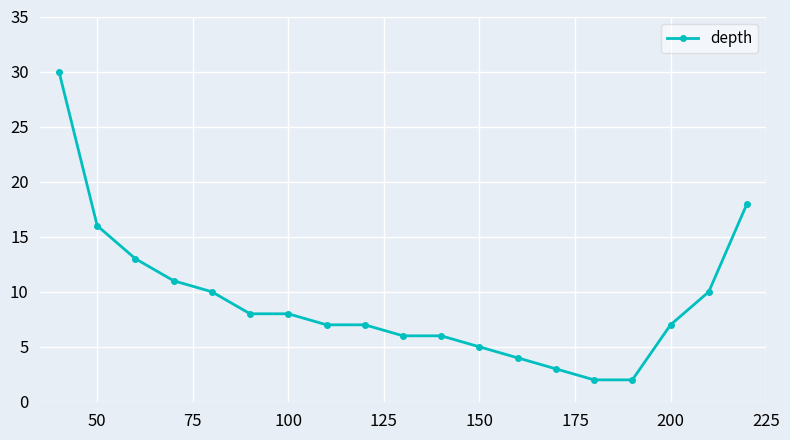

What is the maximum value shown in the chart?

30